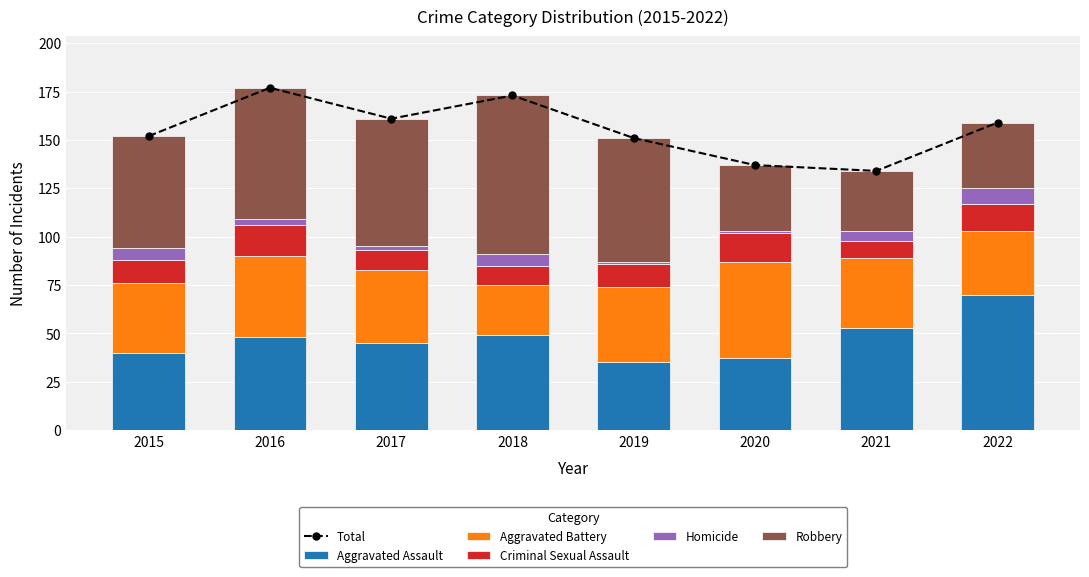

Reading right to left, transcribe all the data shown in this chart.

Total: 159	134	137	151	173	161	177	152
Aggravated Assault: 70	53	37	35	49	45	48	40
Aggravated Battery: 33	36	50	39	26	38	42	36
Criminal Sexual Assault: 14	9	15	12	10	10	16	12
Homicide: 8	5	1	1	6	2	3	6
Robbery: 34	31	34	64	82	66	68	58